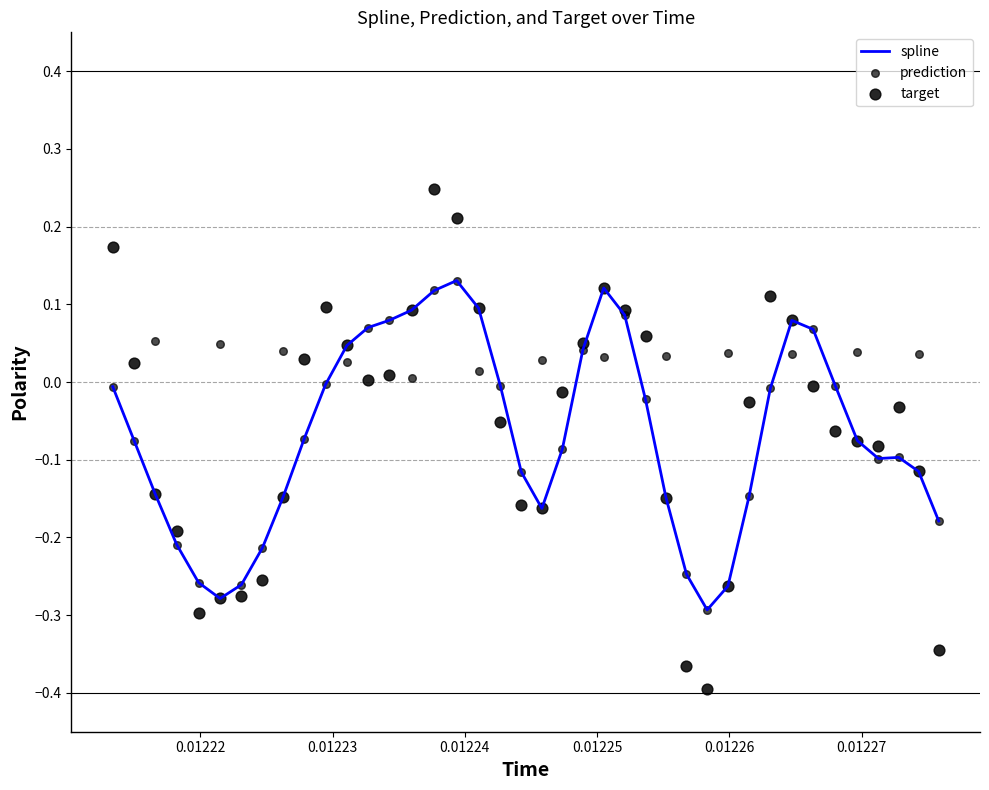

Which series has the largest total across all categories?

prediction